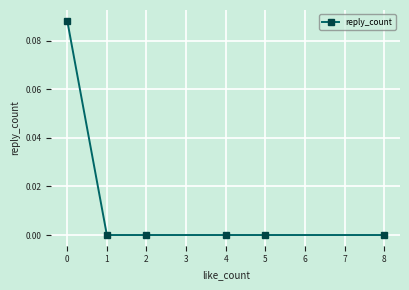

True or false: the data shows 0.0 at 5.

True